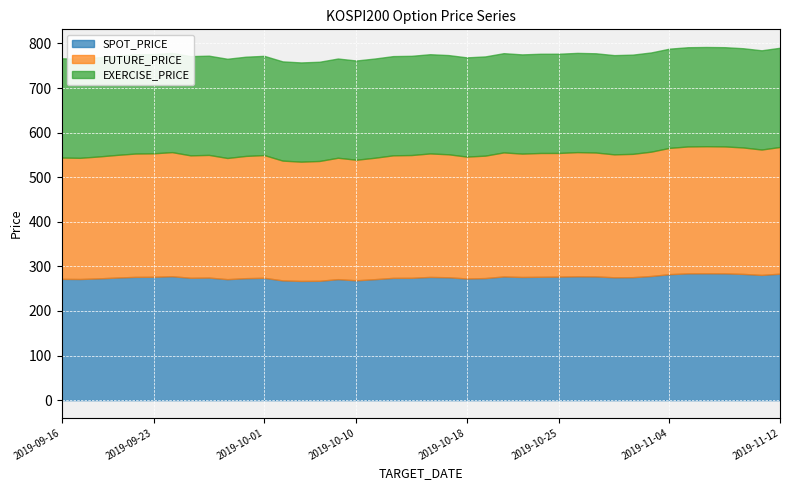

Which category has the highest value across all series?

2019-11-06